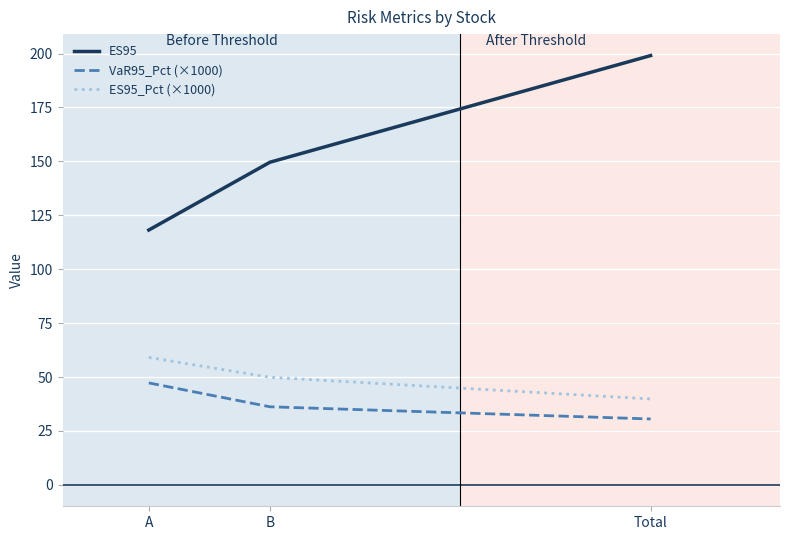

Is it true that ES95_Pct (×1000) equals 14.0 at A?

False